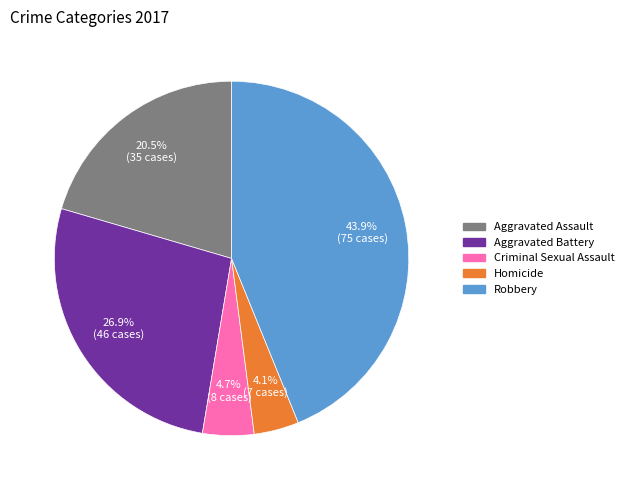

Does Aggravated Assault represent more than half of the total?

No